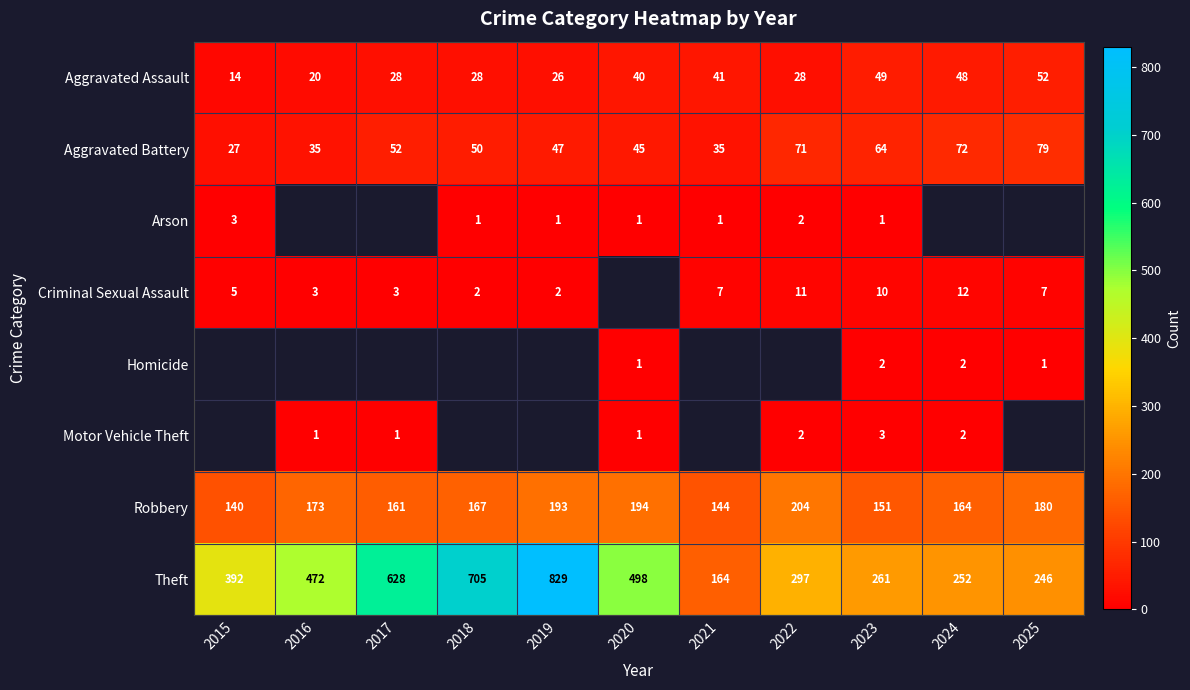

Between 2024 and 2015, which is larger?

2024